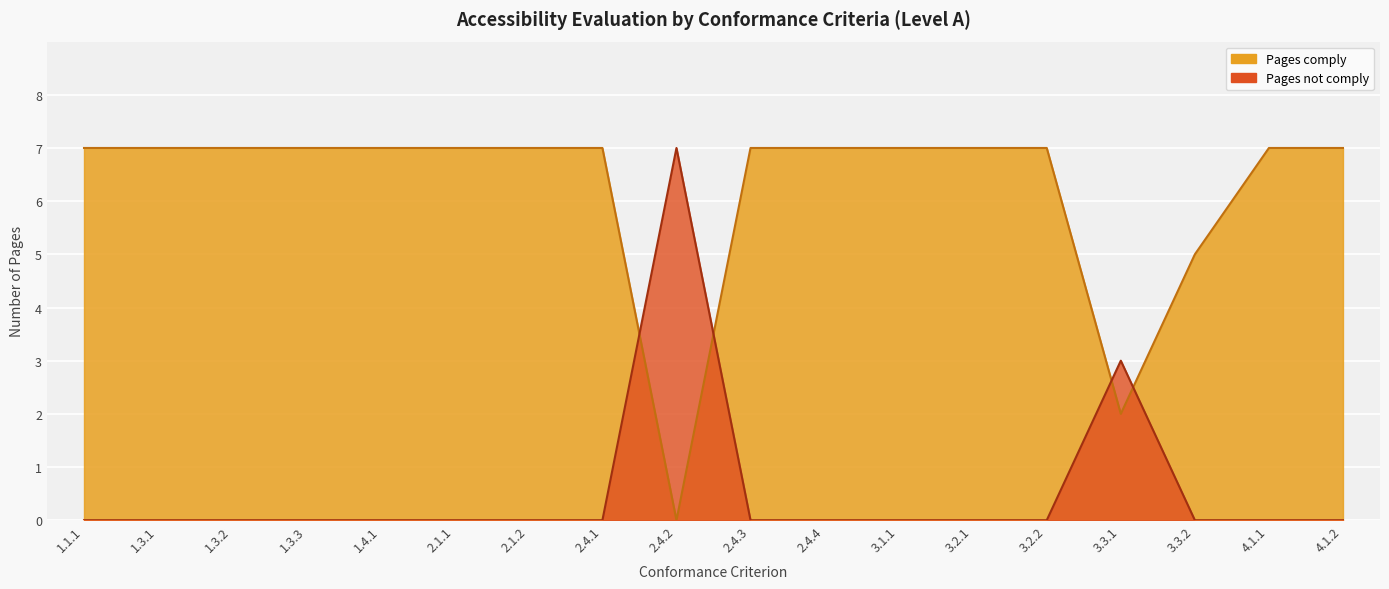

At 3.2.1, list the series in order from largest to smallest.

Pages comply, Pages not comply